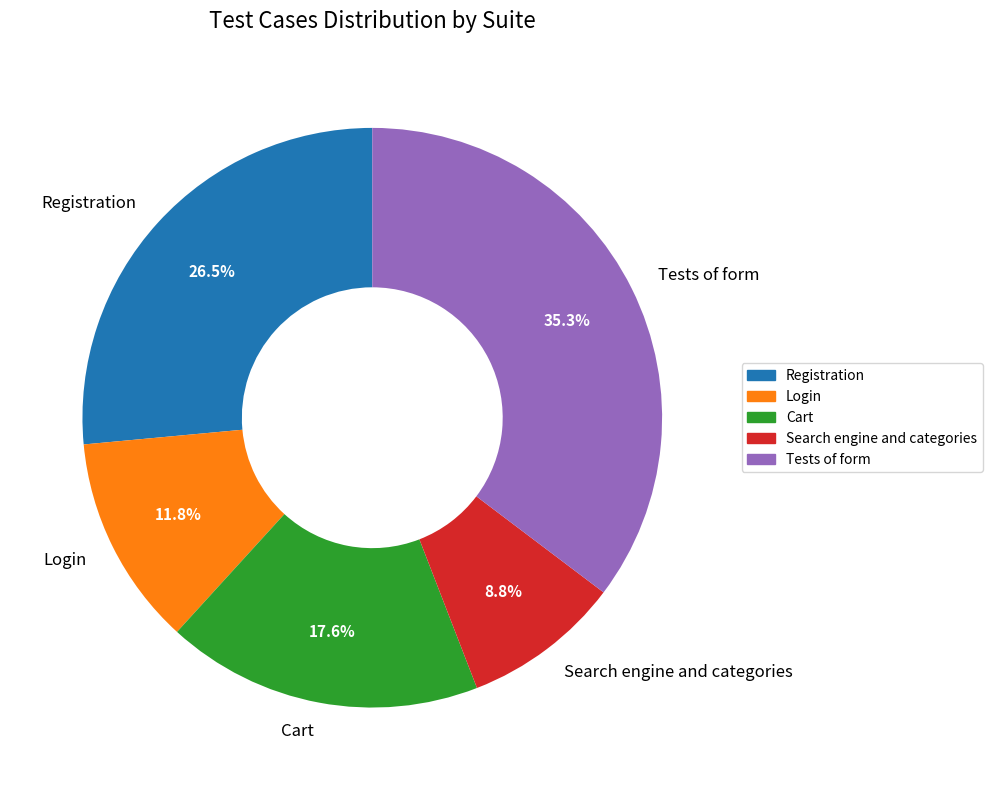

Does Login represent more than half of the total?

No